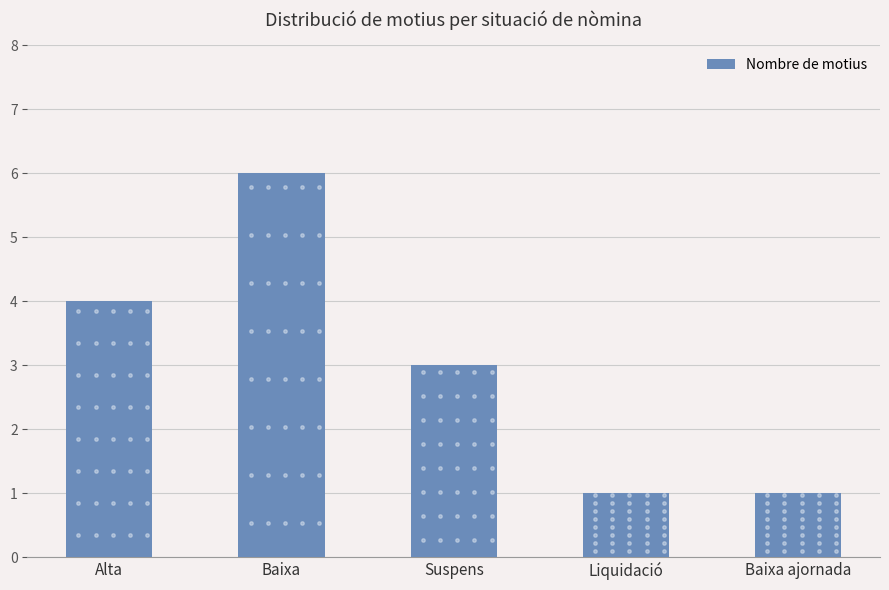

The value at Alta is 5. True or false?

False